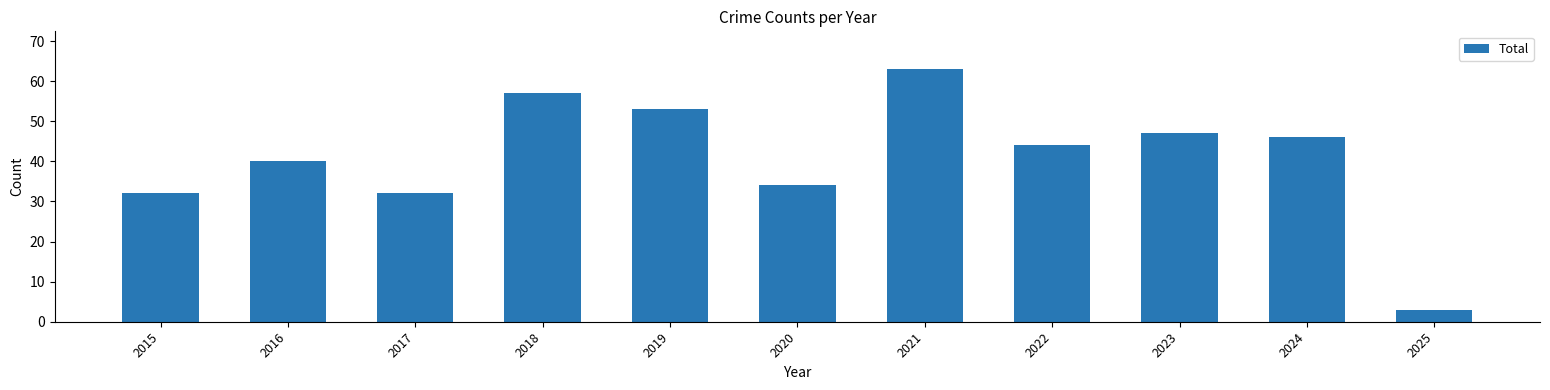

Approximately how many times larger is the value at 2020 compared to 2021?

0.5